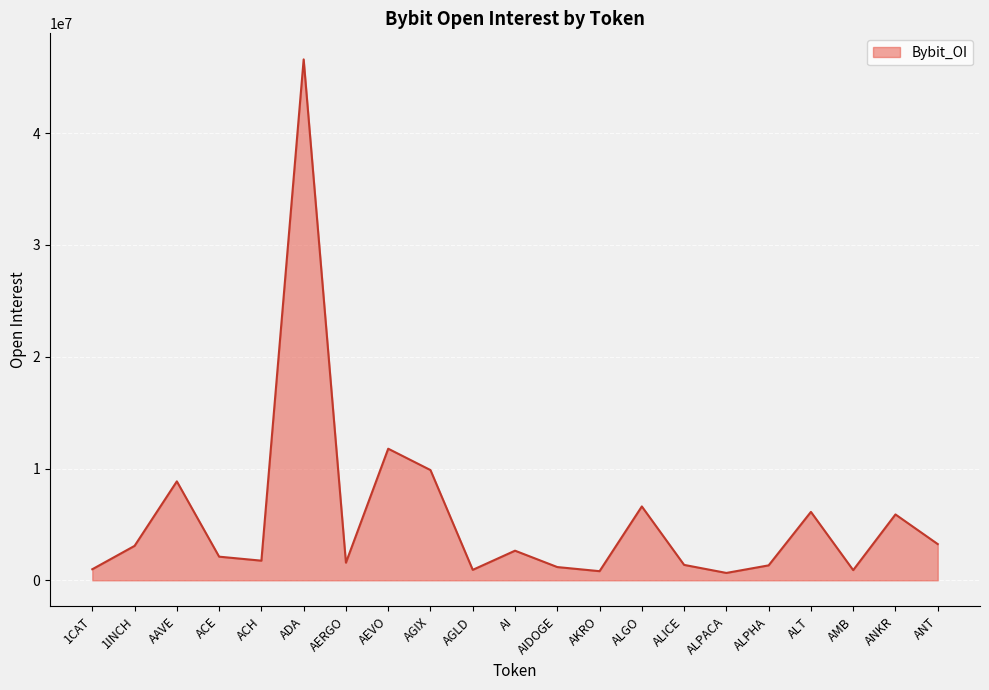

Approximately how many times larger is the value at ALGO compared to 1CAT?

6.7